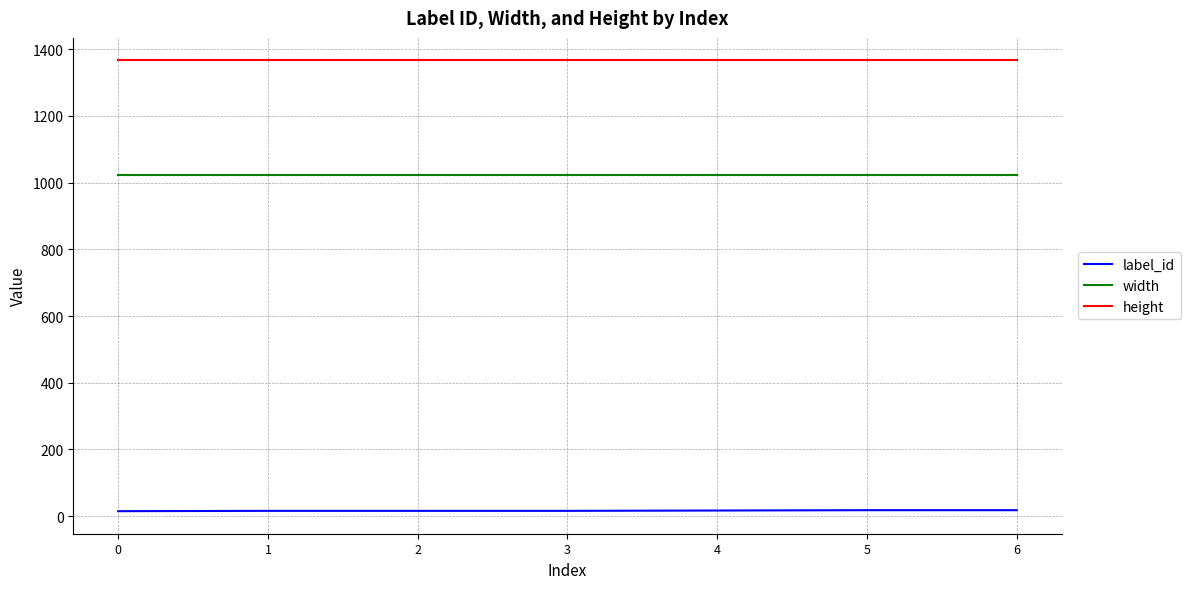

The label_id series shows 16 at 2. True or false?

True